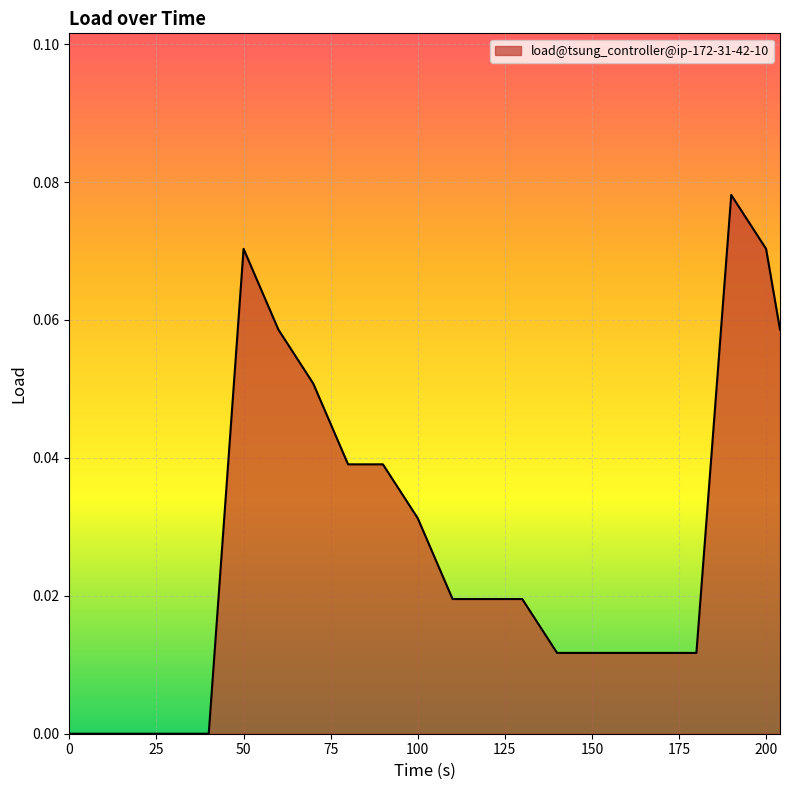

Reading left to right, what are all the values shown in this chart?

0.0	0.0	0.0	0.0	0.0	0.1	0.1	0.1	0.0	0.0	0.0	0.0	0.0	0.0	0.0	0.0	0.0	0.0	0.0	0.1	0.1	0.1